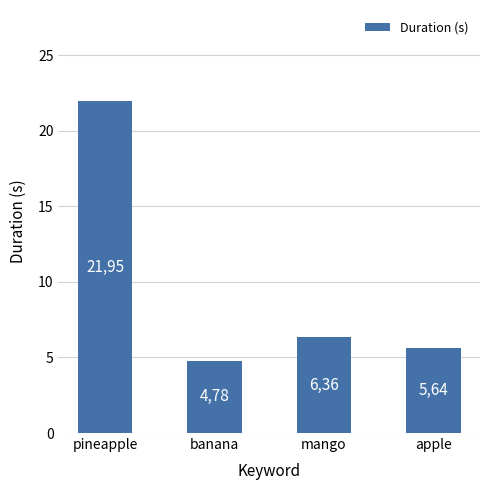

Are the bars horizontal?

No